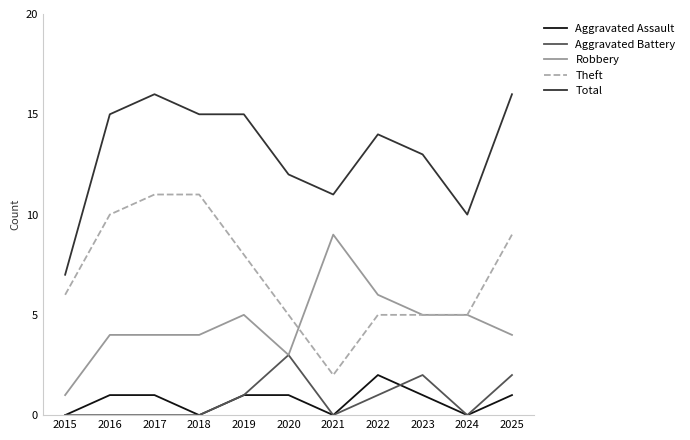

Which series changed the most between 2017 and 2023?

Theft